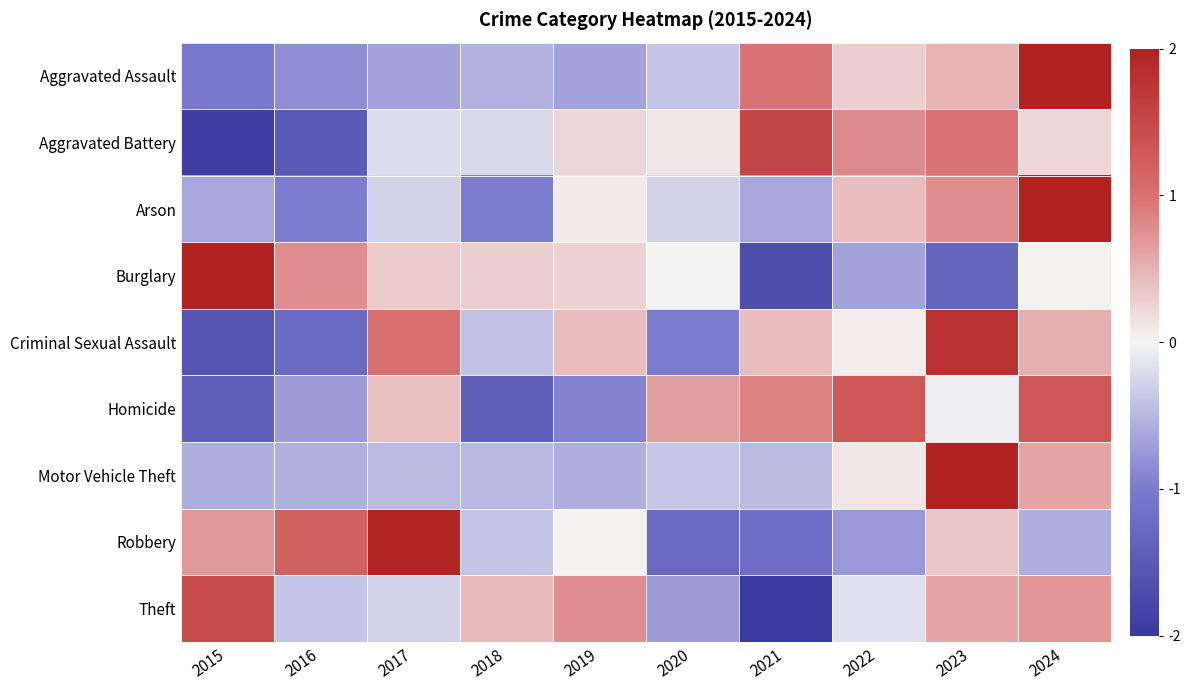

Reading right to left, what are all the values shown in this chart?

Aggravated Assault: 2024=2.4	2023=0.5	2022=0.3	2021=1.0	2020=-0.4	2019=-0.7	2018=-0.5	2017=-0.7	2016=-0.8	2015=-1.1
Aggravated Battery: 2024=0.2	2023=1.0	2022=0.8	2021=1.5	2020=0.1	2019=0.2	2018=-0.2	2017=-0.2	2016=-1.5	2015=-1.9
Arson: 2024=2.5	2023=0.8	2022=0.4	2021=-0.6	2020=-0.3	2019=0.1	2018=-1.0	2017=-0.3	2016=-1.0	2015=-0.6
Burglary: 2024=0.0	2023=-1.3	2022=-0.7	2021=-1.7	2020=-0.0	2019=0.3	2018=0.3	2017=0.3	2016=0.8	2015=2.0
Criminal Sexual Assault: 2024=0.5	2023=1.8	2022=0.1	2021=0.4	2020=-1.0	2019=0.4	2018=-0.4	2017=1.0	2016=-1.2	2015=-1.6
Homicide: 2024=1.3	2023=-0.0	2022=1.3	2021=0.9	2020=0.6	2019=-0.9	2018=-1.4	2017=0.4	2016=-0.7	2015=-1.4
Motor Vehicle Theft: 2024=0.6	2023=2.8	2022=0.1	2021=-0.5	2020=-0.4	2019=-0.6	2018=-0.5	2017=-0.5	2016=-0.6	2015=-0.6
Robbery: 2024=-0.6	2023=0.3	2022=-0.8	2021=-1.2	2020=-1.3	2019=0.0	2018=-0.4	2017=2.0	2016=1.2	2015=0.7
Theft: 2024=0.7	2023=0.6	2022=-0.2	2021=-2.3	2020=-0.7	2019=0.8	2018=0.4	2017=-0.3	2016=-0.4	2015=1.4